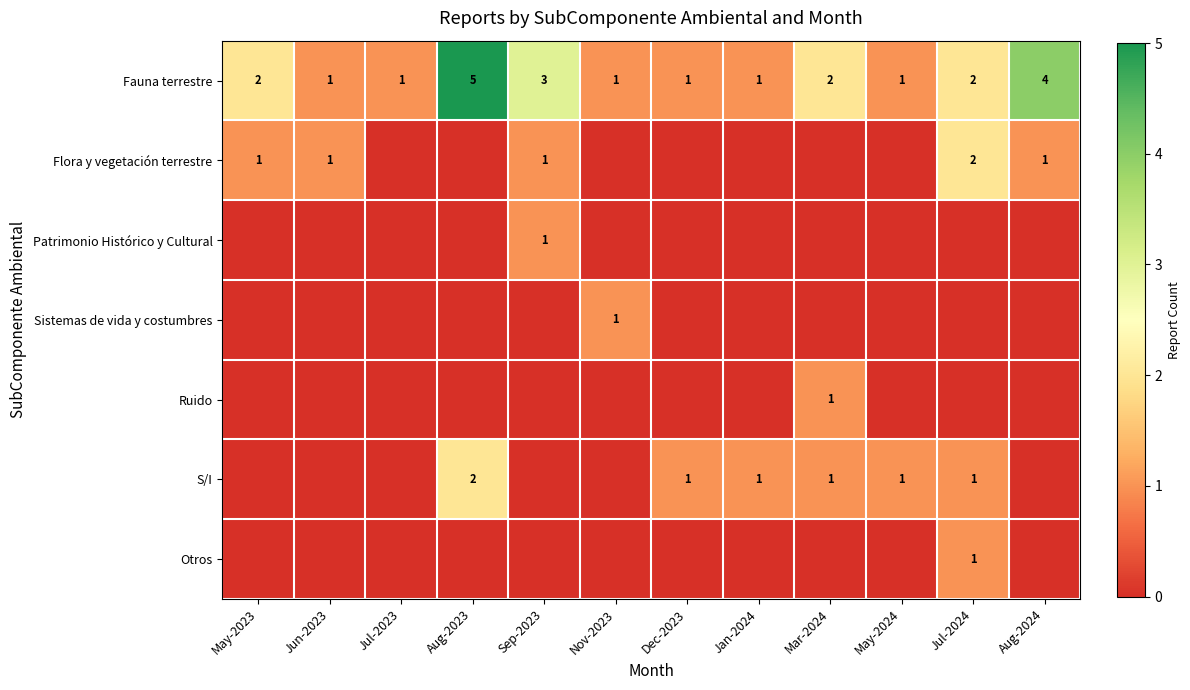

The value of Patrimonio Histórico y Cultural at Sep-2023 is 1. True or false?

True